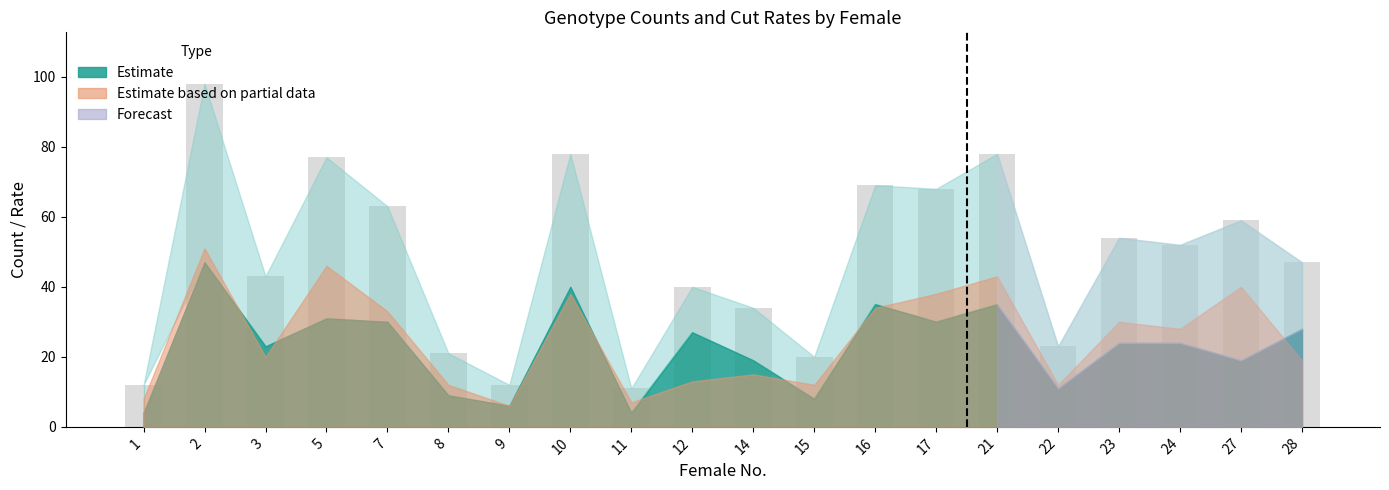

What is the value of the 4th bar from the left?

77